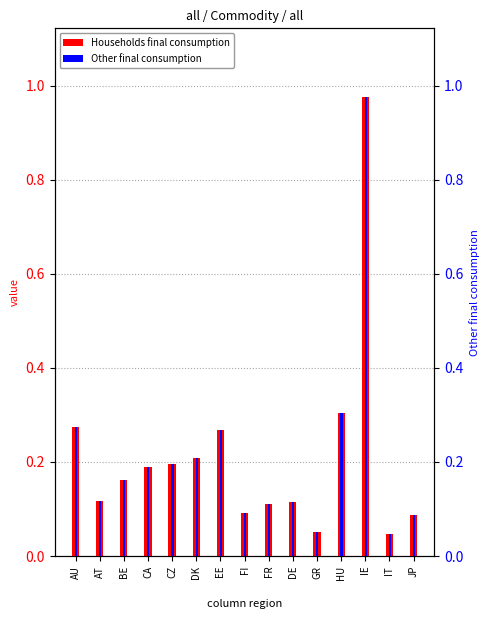

Reading left to right, transcribe all the data shown in this chart.

Households final consumption: 0.3	0.1	0.2	0.2	0.2	0.2	0.3	0.1	0.1	0.1	0.1	0.3	1.0	0.0	0.1
Other final consumption: 0.3	0.1	0.2	0.2	0.2	0.2	0.3	0.1	0.1	0.1	0.1	0.3	1.0	0.0	0.1